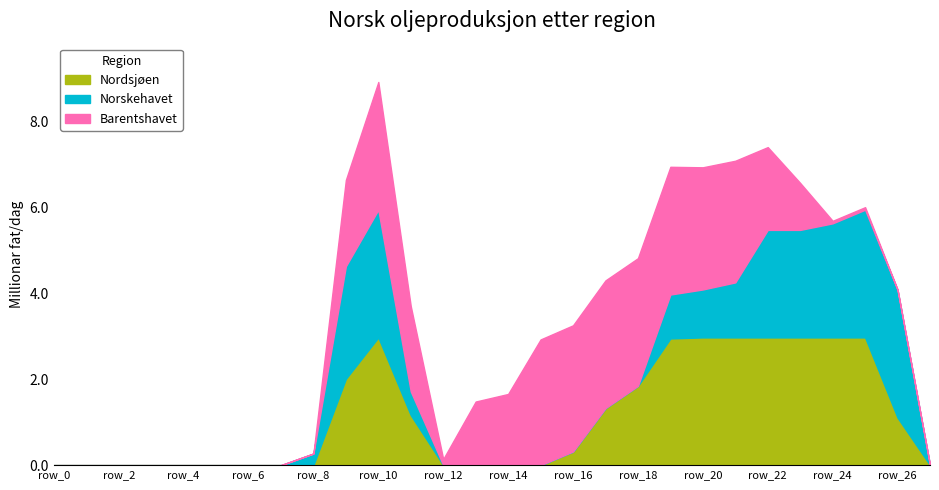

What is the highest value of the Nordsjøen series?

3.0